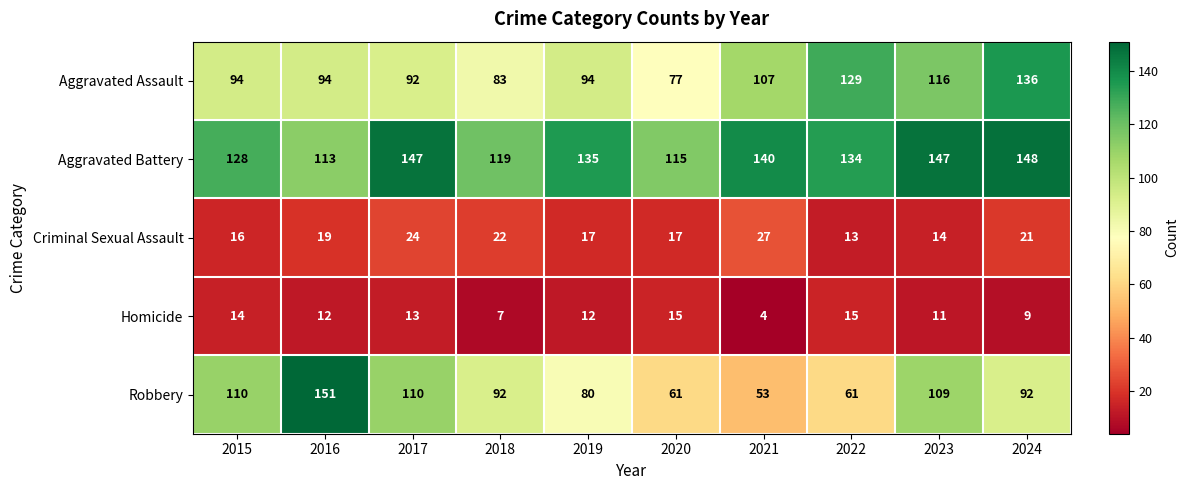

How many categories are shown in the chart?

10